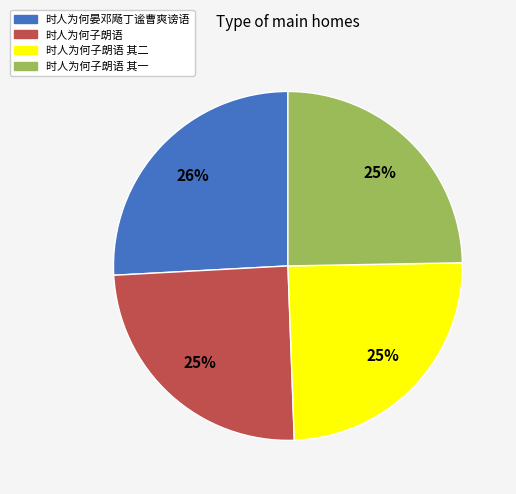

Do 时人为何子朗语 and 时人为何子朗语 其二 together represent more than half of the pie?

No